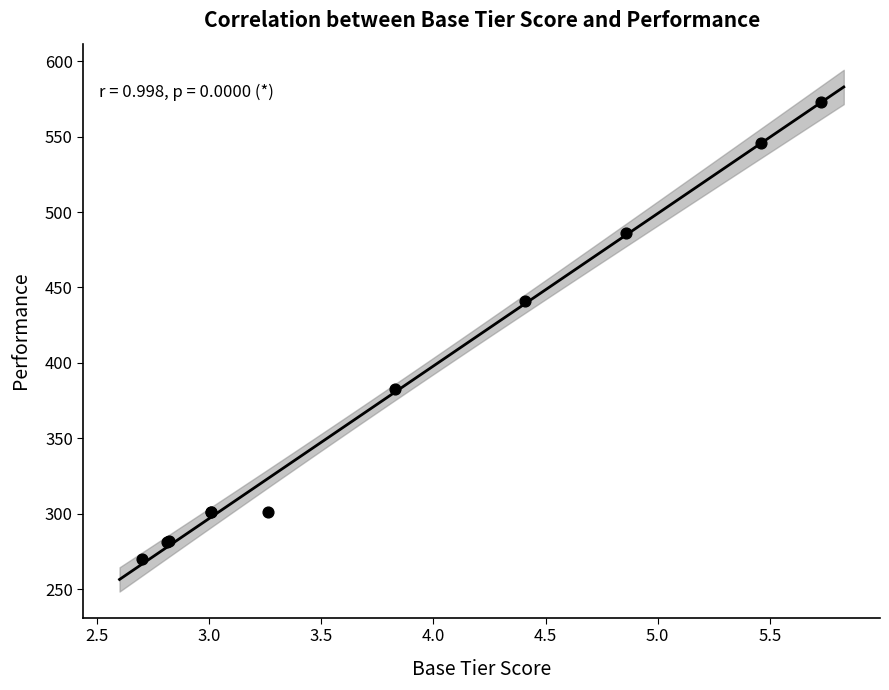

What Y value in the scatter plot is closest to 421?

441